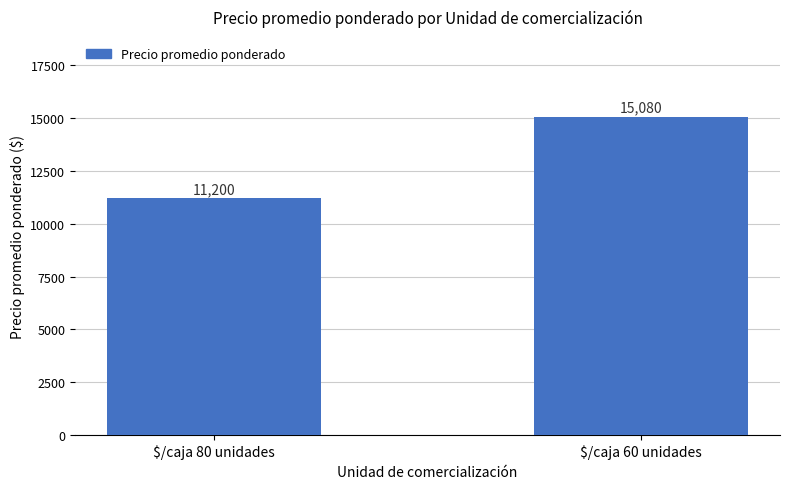

List the labels in order of value, smallest first.

$/caja 80 unidades, $/caja 60 unidades